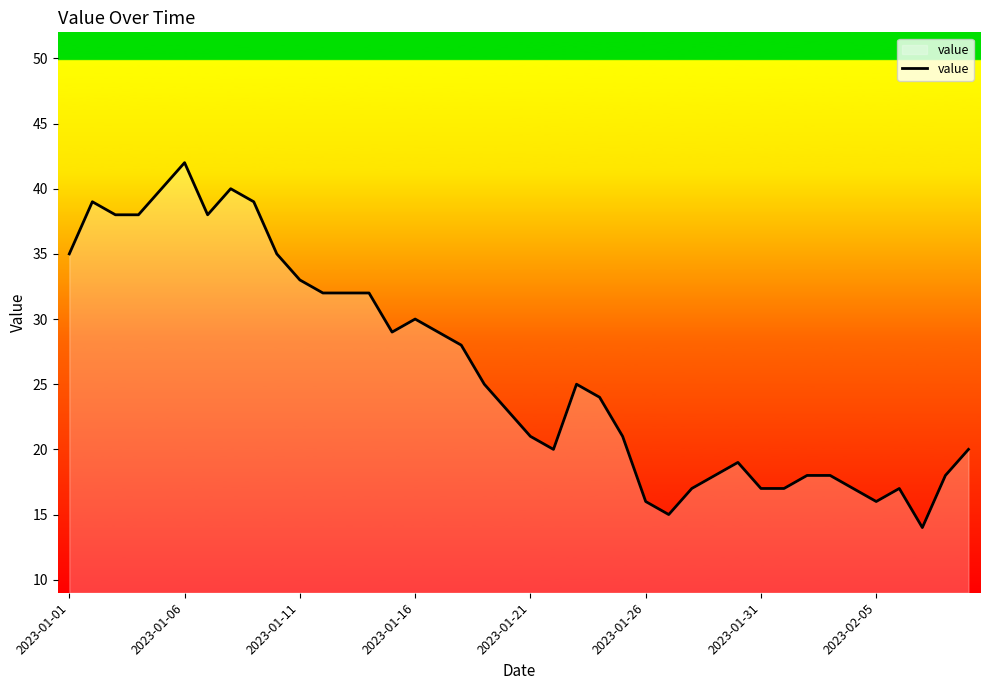

What is the maximum value shown in the chart?

42